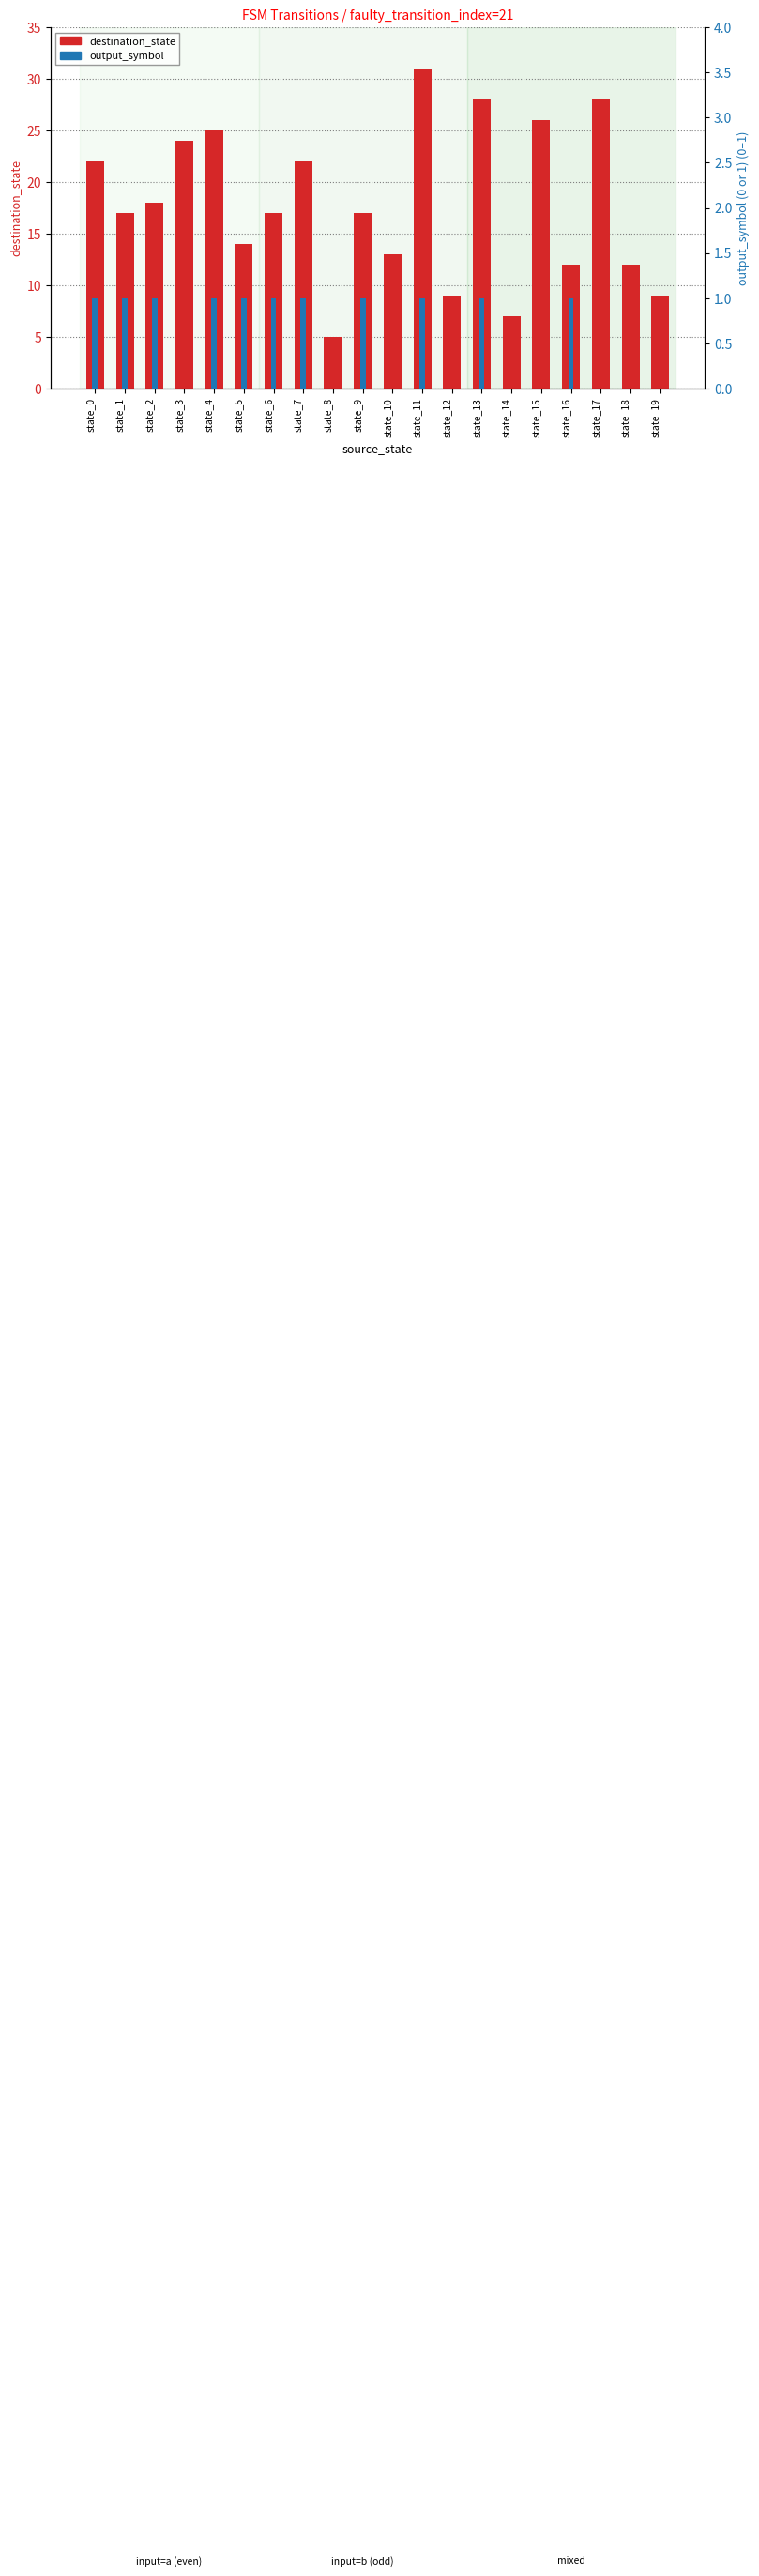

At how many categories does at least one series exceed 22?

6